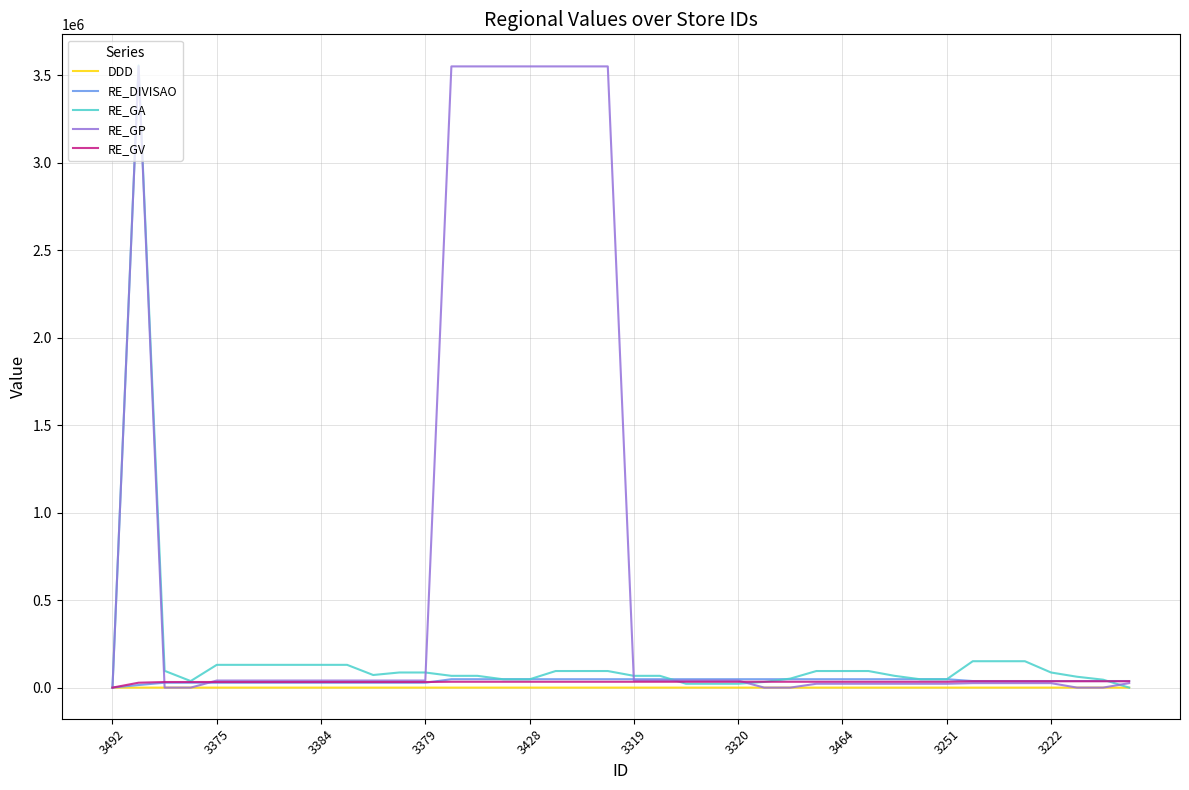

Which series has the largest total across all categories?

RE_GP